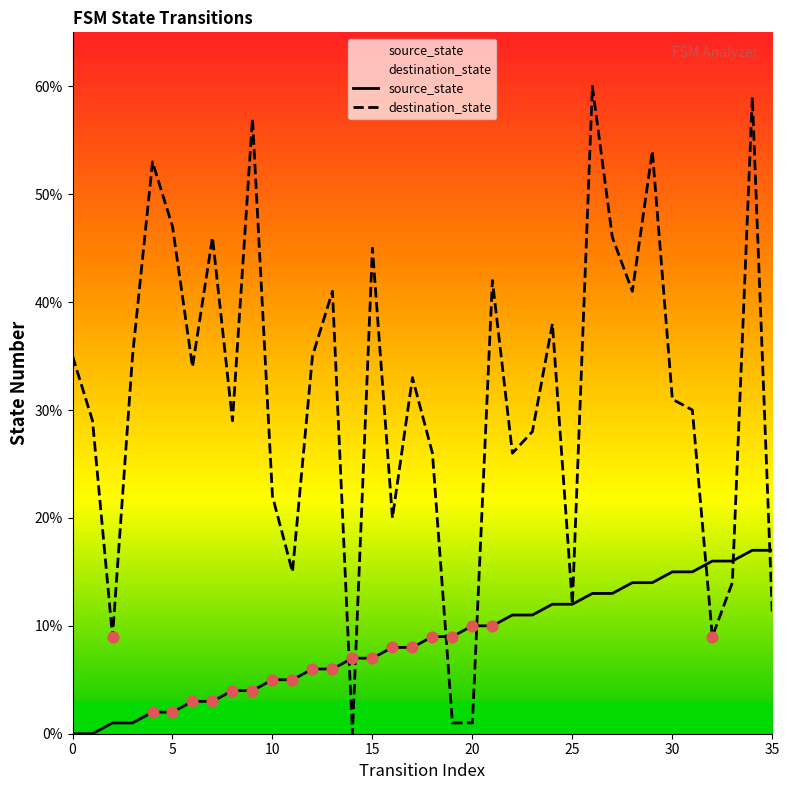

Which series has the largest total across all categories?

destination_state